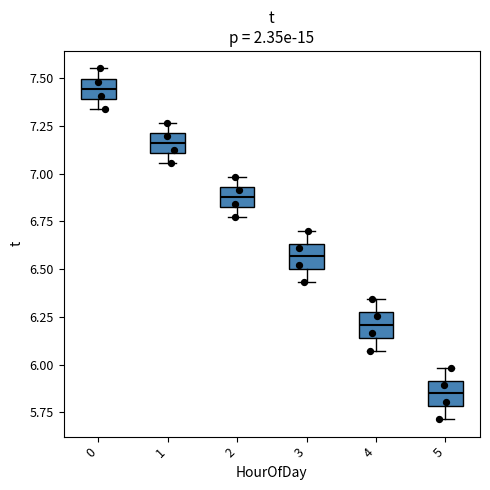

Reading left to right, transcribe this box plot: for each box, give where its median line is, the range the box spans, and where its two whiskers end, as read against the y-axis. The values are not printed on the chart, so give them approximately, as read against the axis.

0: median 7.45, box 7.40 to 7.50, whiskers 7.35 to 7.55
1: median 7.15, box 7.10 to 7.20, whiskers 7.05 to 7.25
2: median 6.90, box 6.80 to 6.95, whiskers 6.75 to 7.00
3: median 6.55, box 6.50 to 6.65, whiskers 6.45 to 6.70
4: median 6.20, box 6.15 to 6.25, whiskers 6.05 to 6.35
5: median 5.85, box 5.80 to 5.90, whiskers 5.70 to 6.00